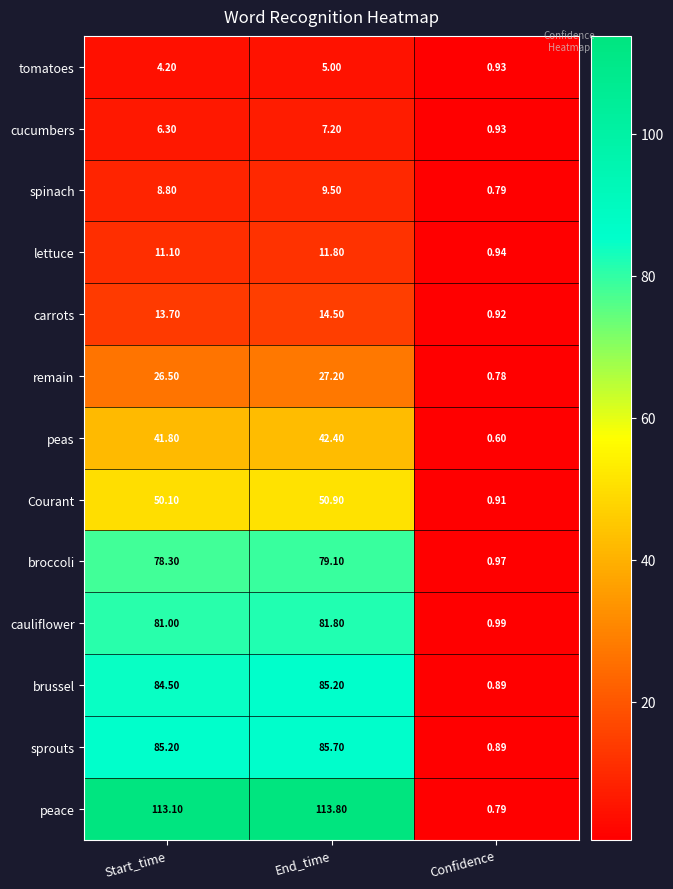

Which series has the largest total across all categories?

peace